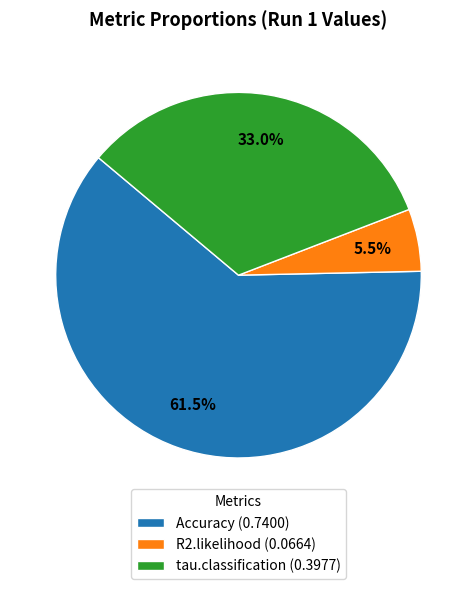

How many segments does this pie chart have?

3